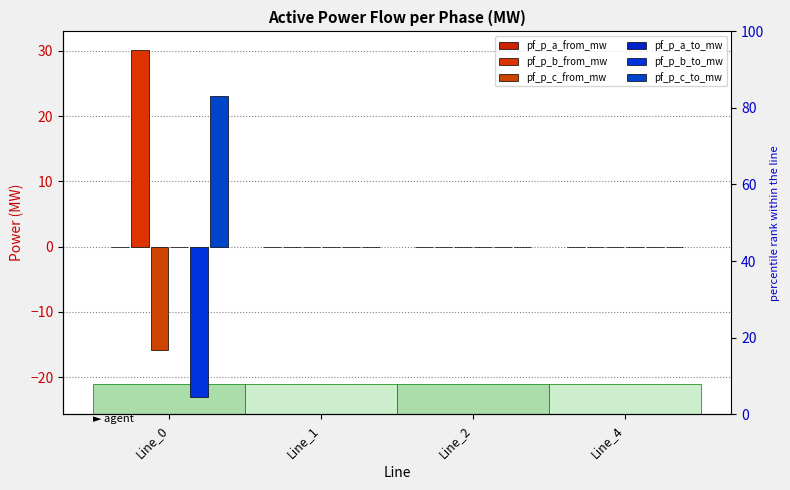

What is the sum of all pf_p_b_to_mw values?

-23.0